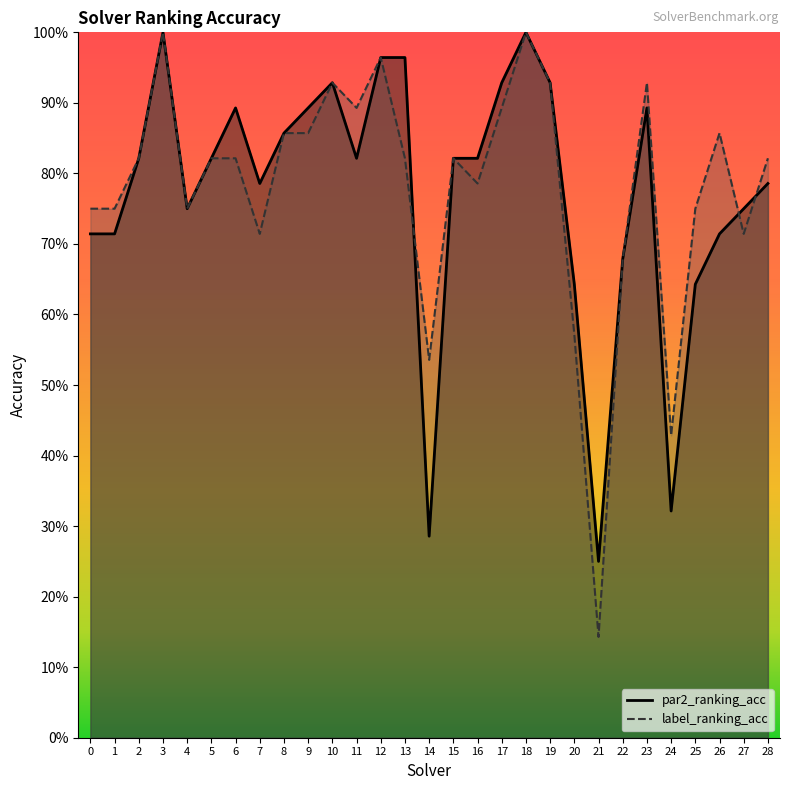

True or false: label_ranking_acc has a value of 1.4 at 17.

False